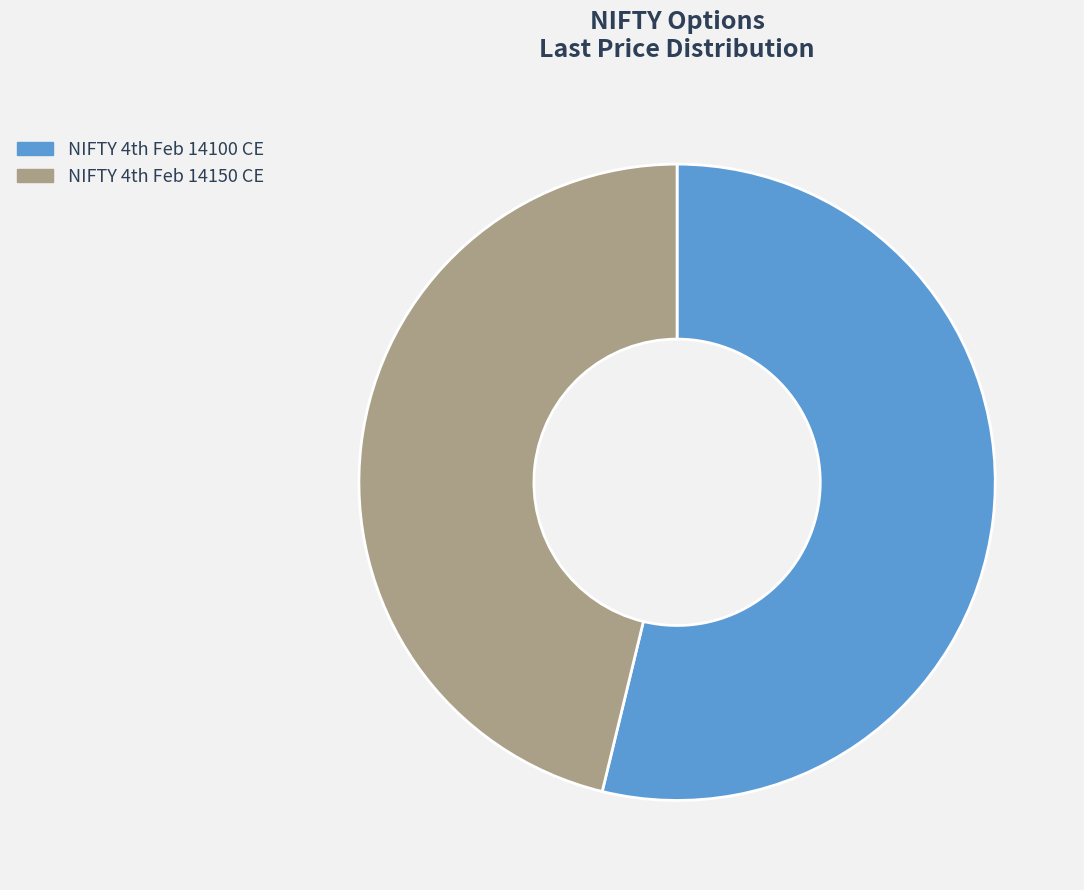

Which category accounts for the majority?

NIFTY 4th Feb 14100 CE